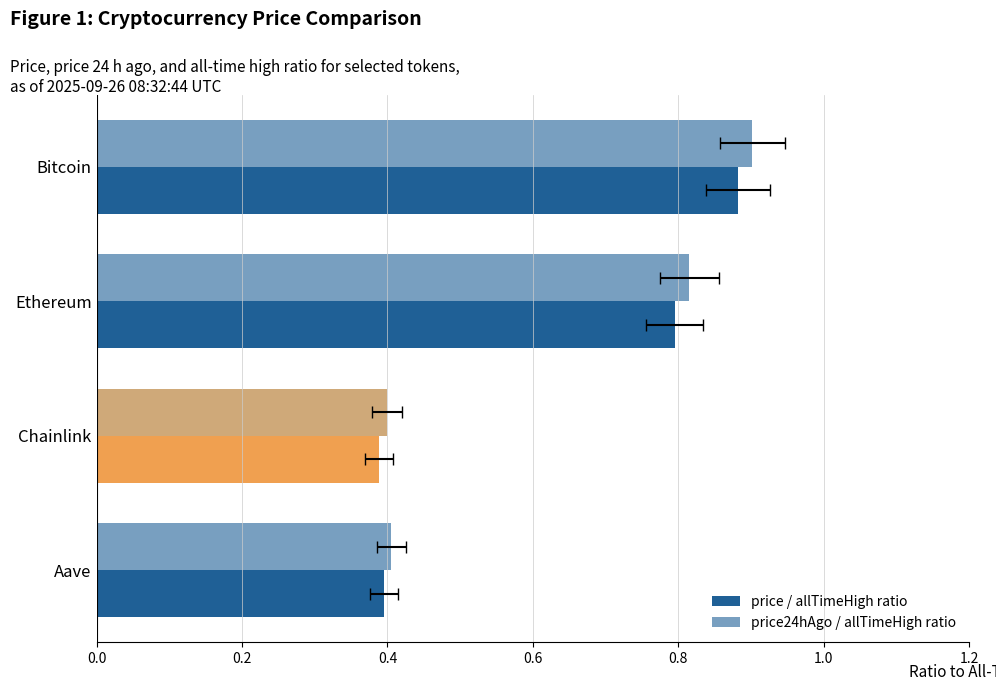

List the series in order of their peak value, lowest first.

price / allTimeHigh ratio, price24hAgo / allTimeHigh ratio